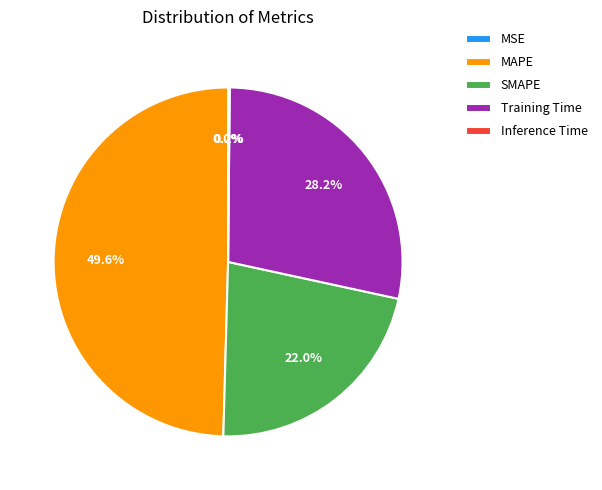

What percentage is the MAPE slice, to the nearest percent?

50%